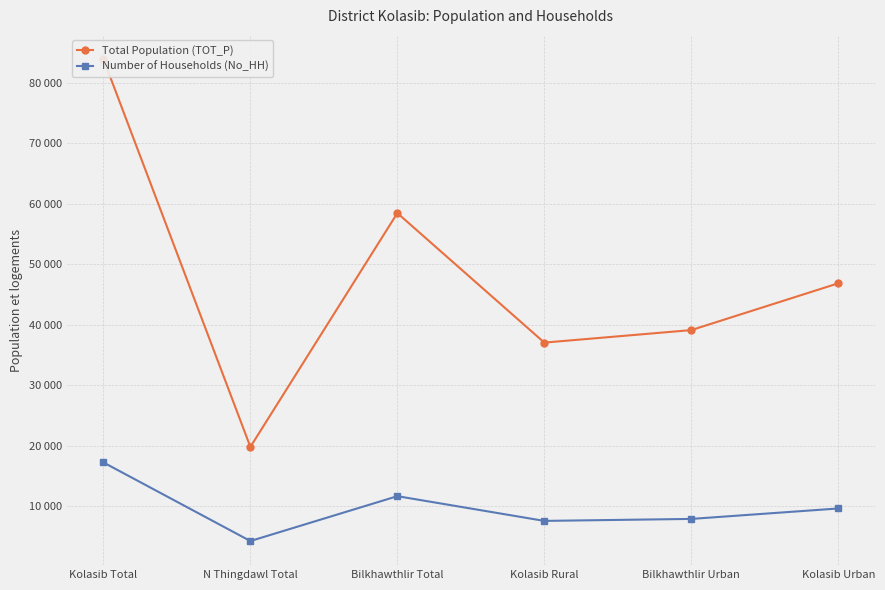

Reading left to right, extract all data points from this chart.

Total Population (TOT_P): Kolasib Total=83955	N Thingdawl Total=19840	Bilkhawthlir Total=58487	Kolasib Rural=37077	Bilkhawthlir Urban=39146	Kolasib Urban=46878
Number of Households (No_HH): Kolasib Total=17270	N Thingdawl Total=4280	Bilkhawthlir Total=11695	Kolasib Rural=7608	Bilkhawthlir Urban=7936	Kolasib Urban=9662